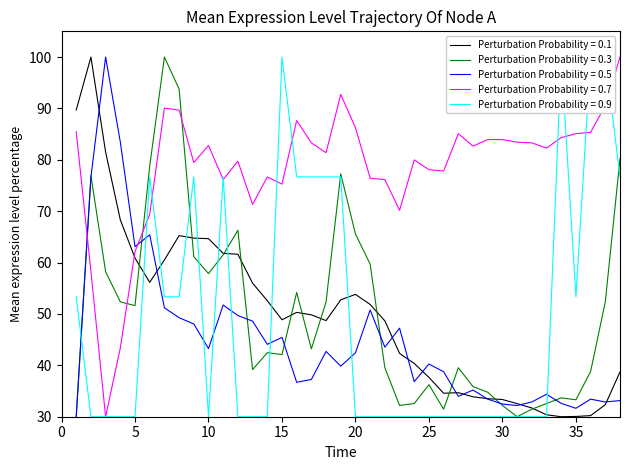

Rank the categories by transfers_out value from highest to lowest.

3, 4, 2, 6, 5, 11, 7, 21, 12, 8, 13, 9, 23, 15, 14, 22, 10, 18, 20, 25, 19, 26, 17, 24, 16, 28, 33, 27, 29, 36, 38, 32, 37, 34, 30, 31, 35, 1